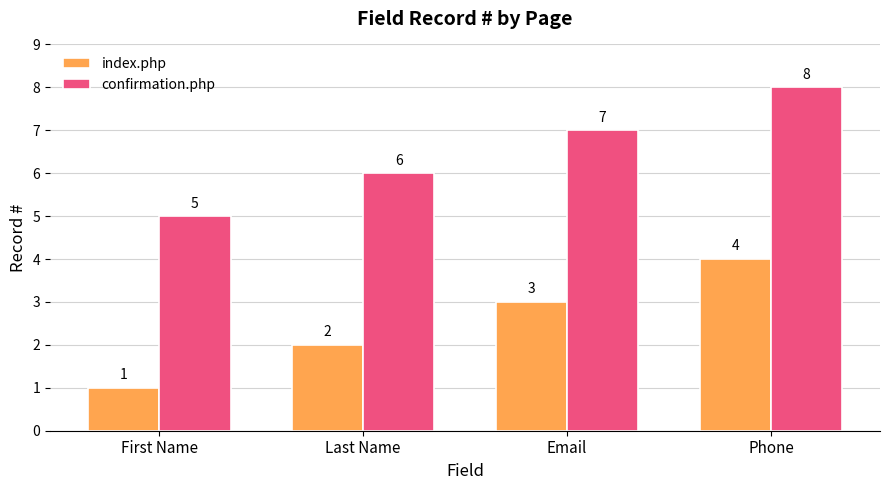

How many data points in index.php are less than 3?

2